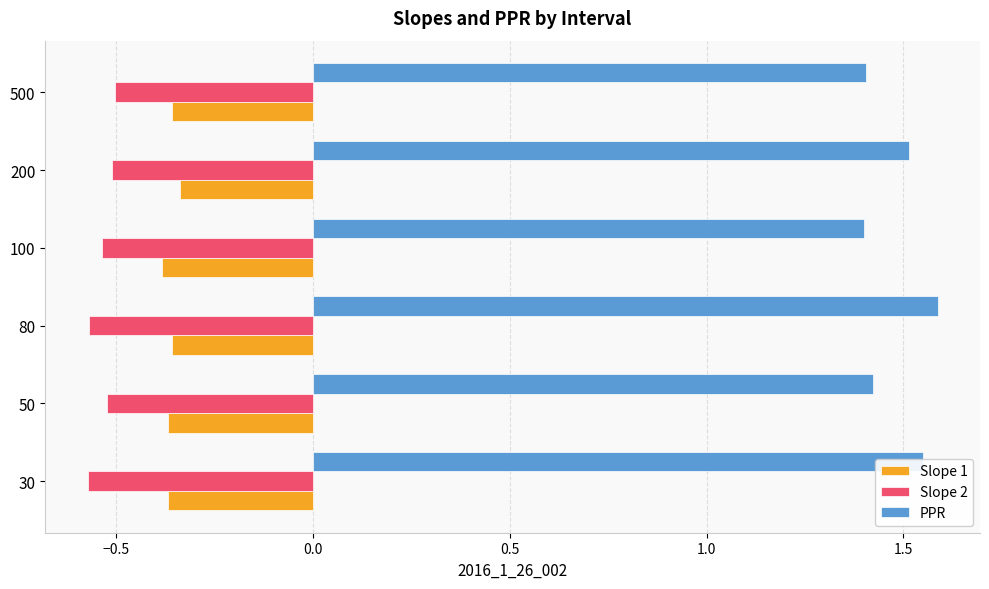

What is the highest value of the PPR series?

1.6